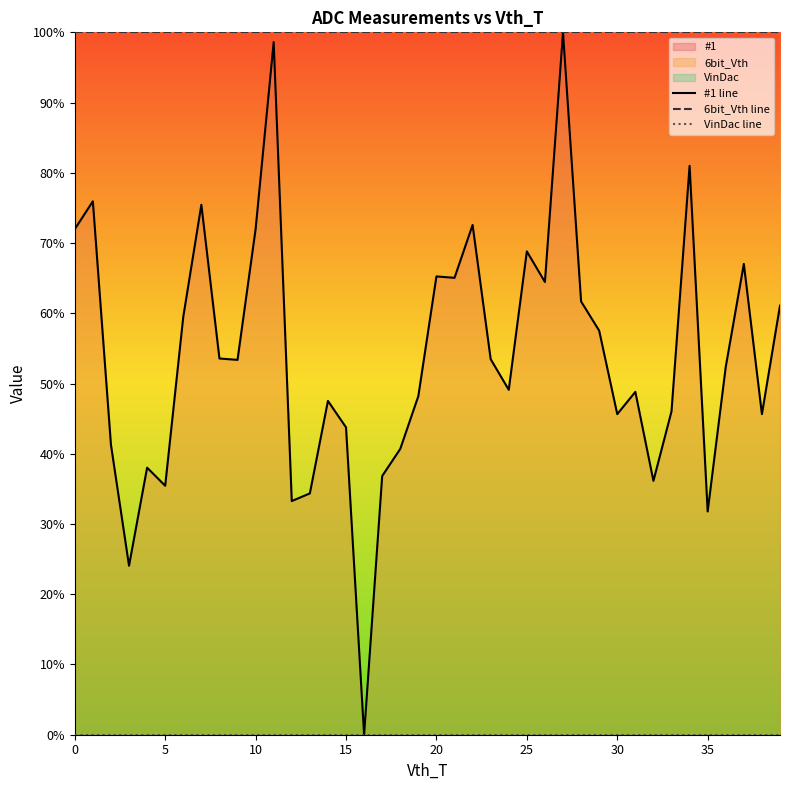

Is it true that 6bit_Vth line equals 173.1 at 25?

False